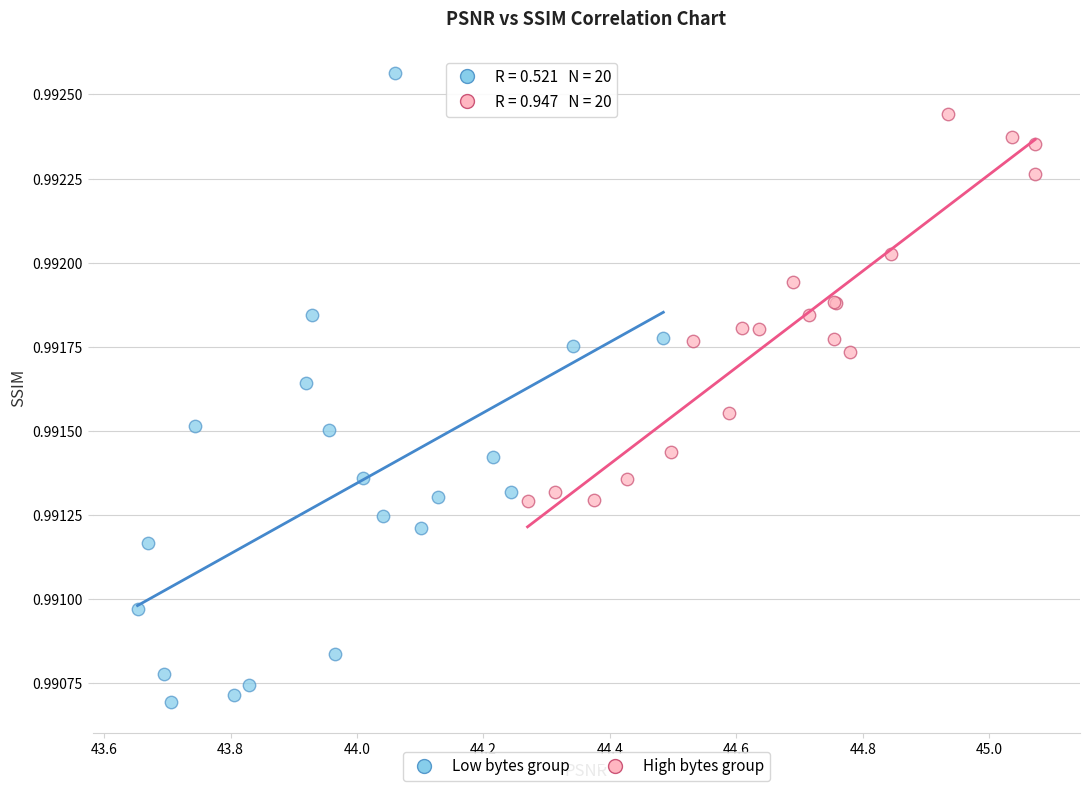

Which series has the widest spread of Y values?

Low bytes group